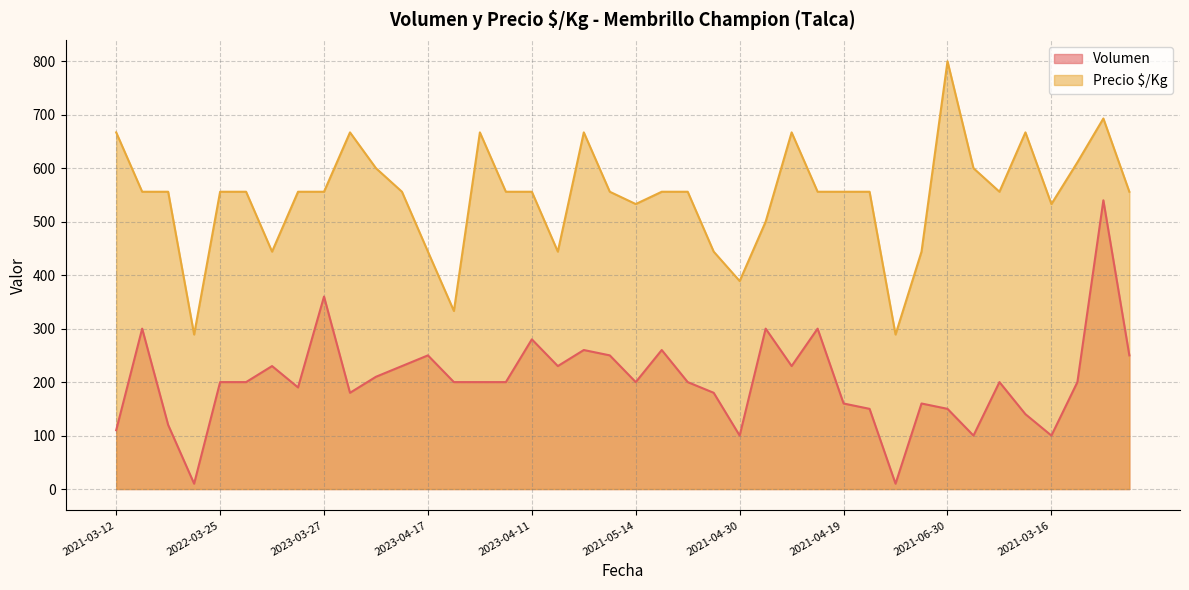

At how many categories does at least one series exceed 79?

40